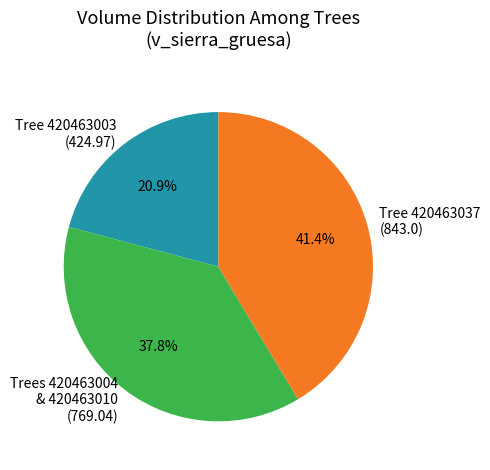

Does any single category account for the majority?

No